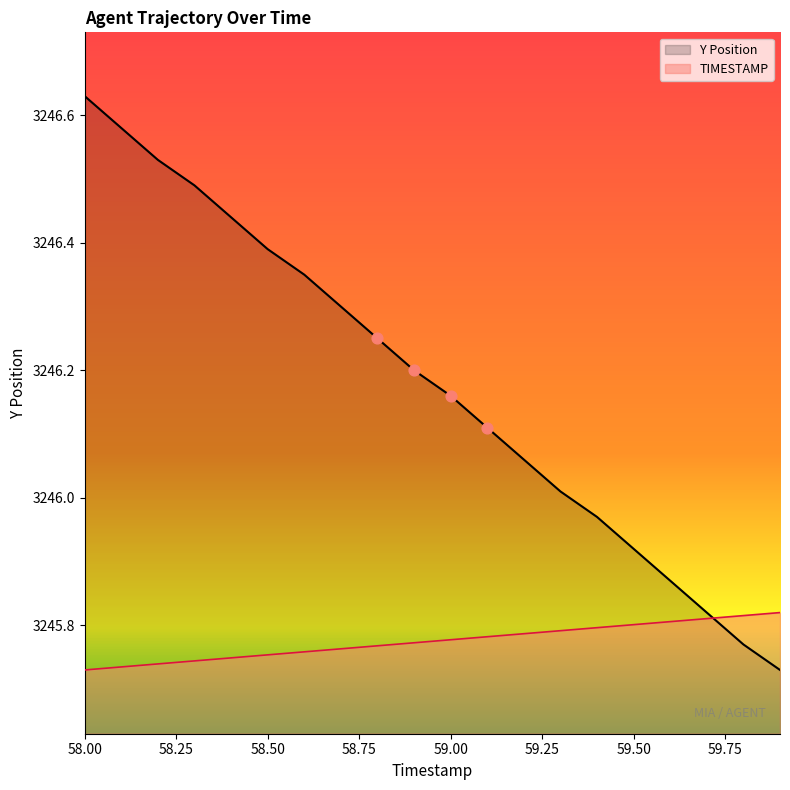

At which category is the sum across all series the highest?

58.00